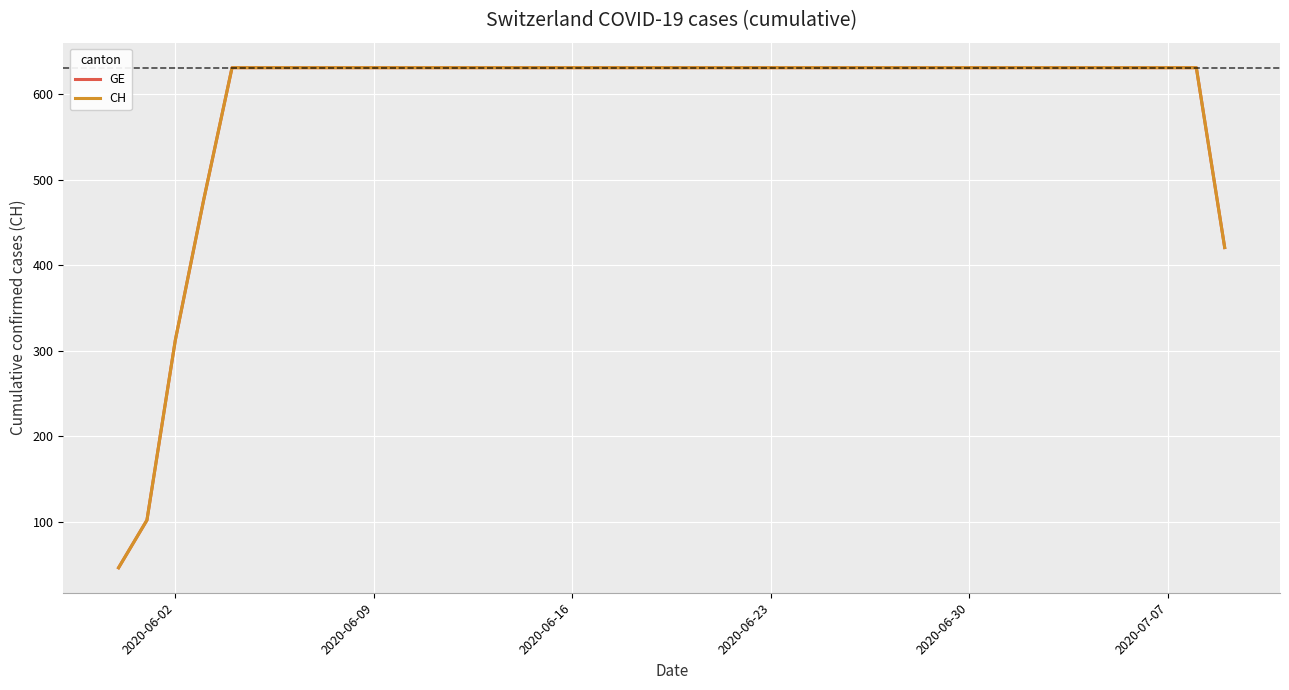

What is the difference between the second highest and minimum values in the CH series?

584.7